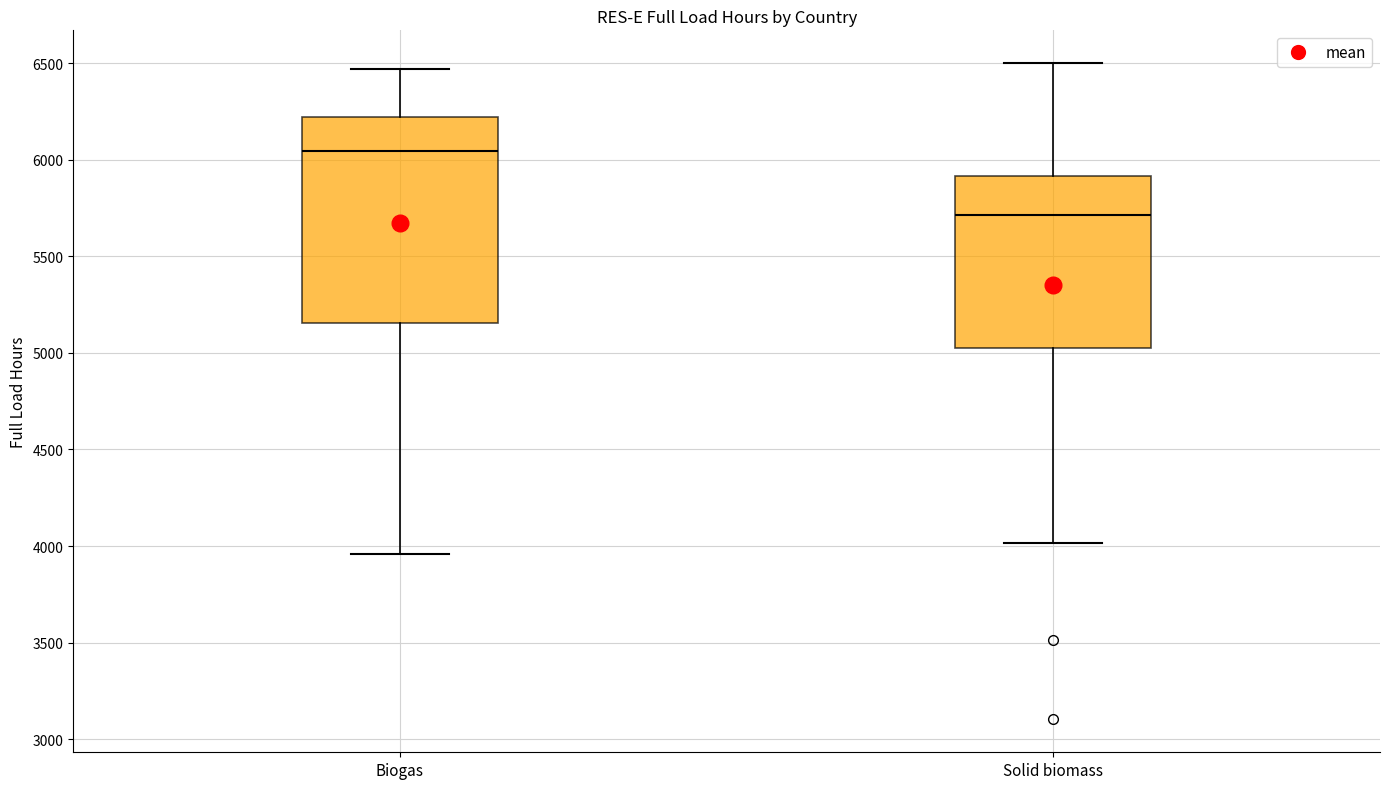

Which box has the lowest median line?

Solid biomass